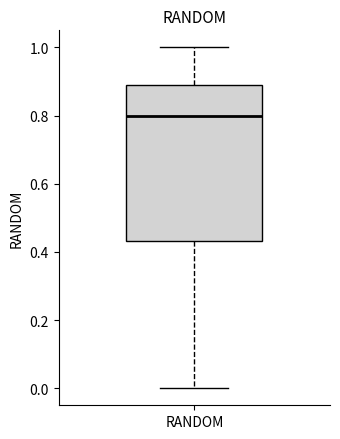

Read this box plot against the y-axis: the position of the median line, the range covered by the box, and the ends of both whiskers. The values are not printed on the chart, so give them approximately, as read against the axis.

median 0.80, box 0.44 to 0.90, whiskers 0.00 to 1.00